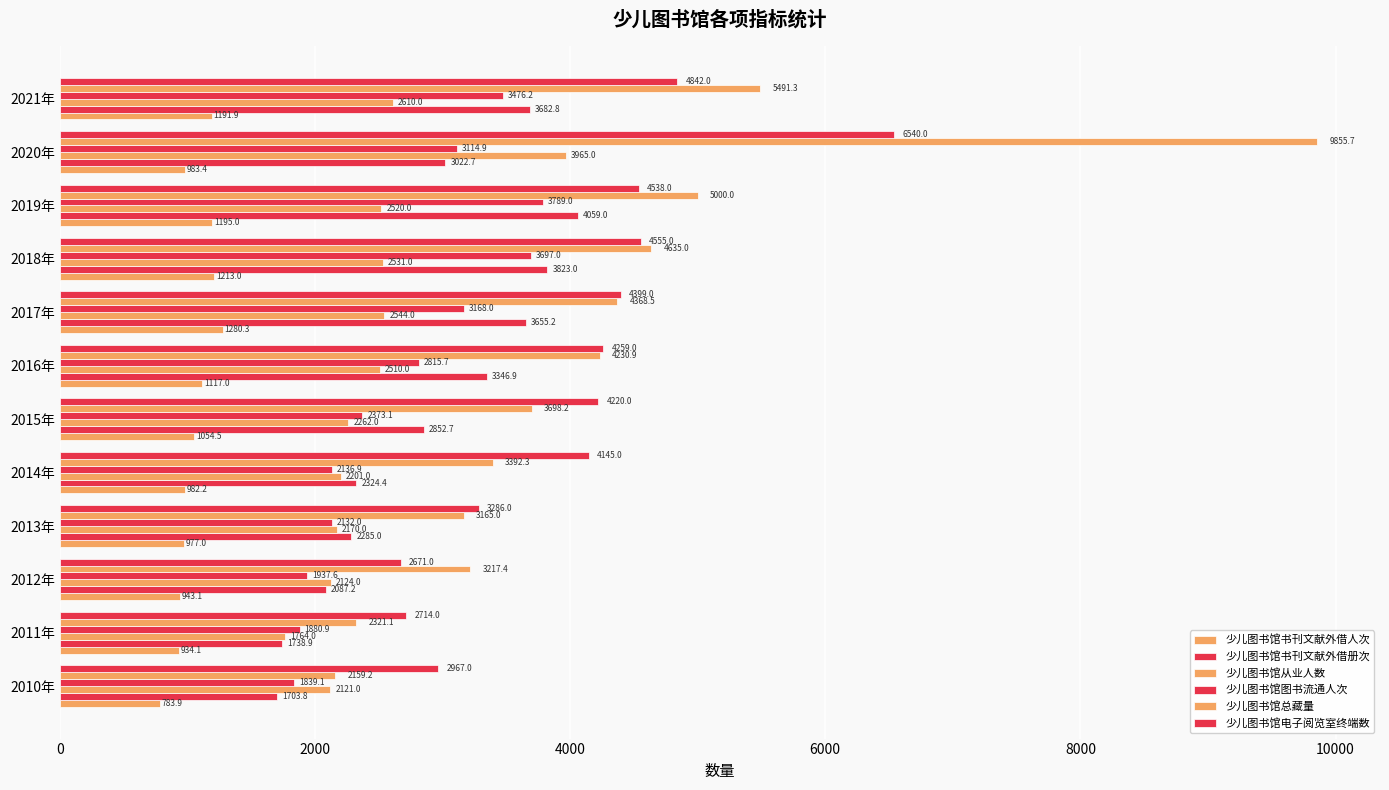

How many categories are shown in the chart?

12